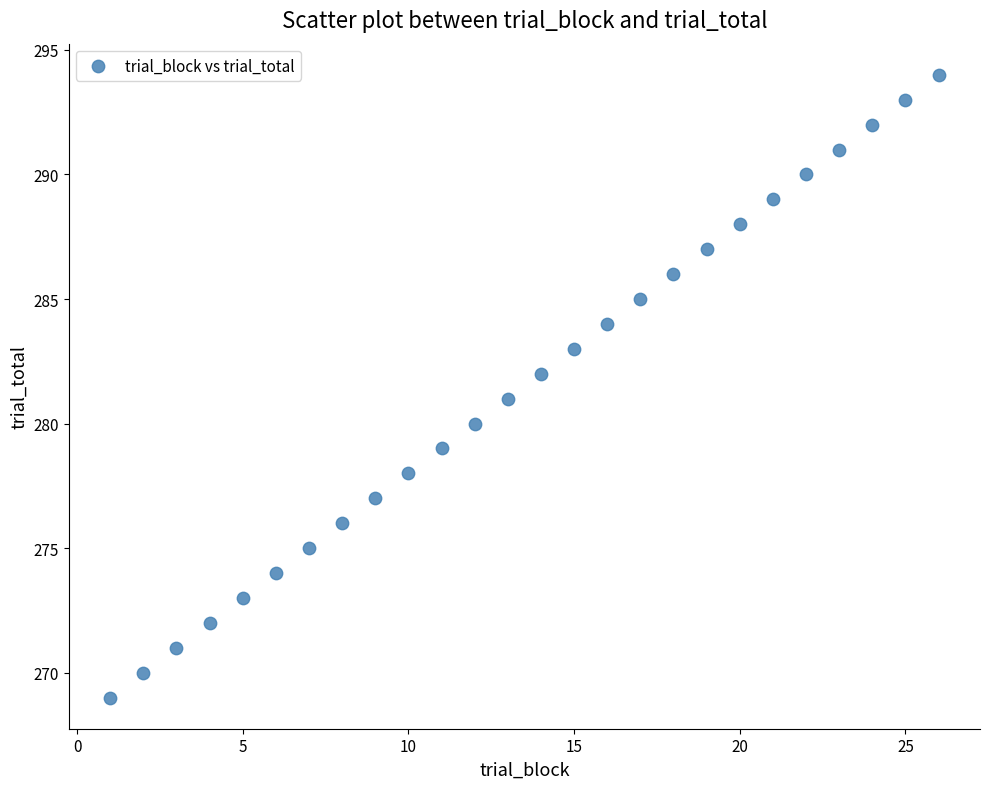

What is the range of Y values (max minus min)?

25